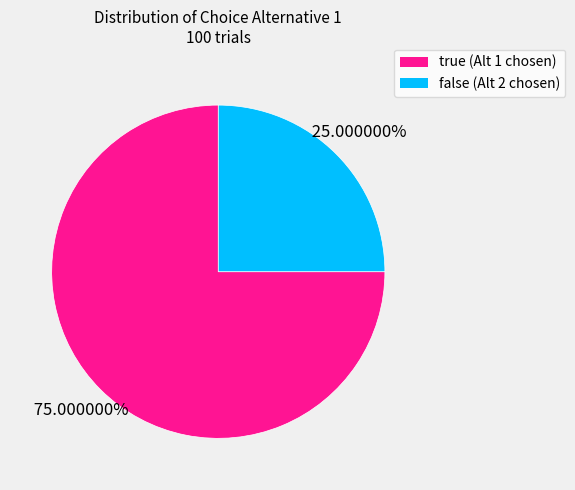

Rank the categories by value from lowest to highest.

false, true